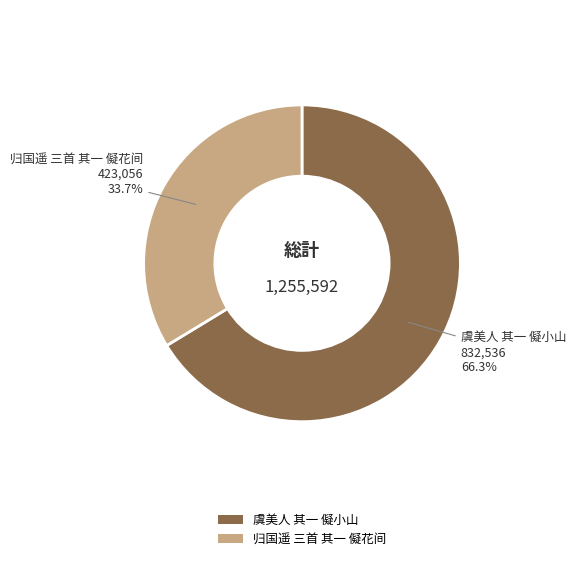

What percentage is NOT represented by 归国遥 三首 其一 儗花间?

66.3%